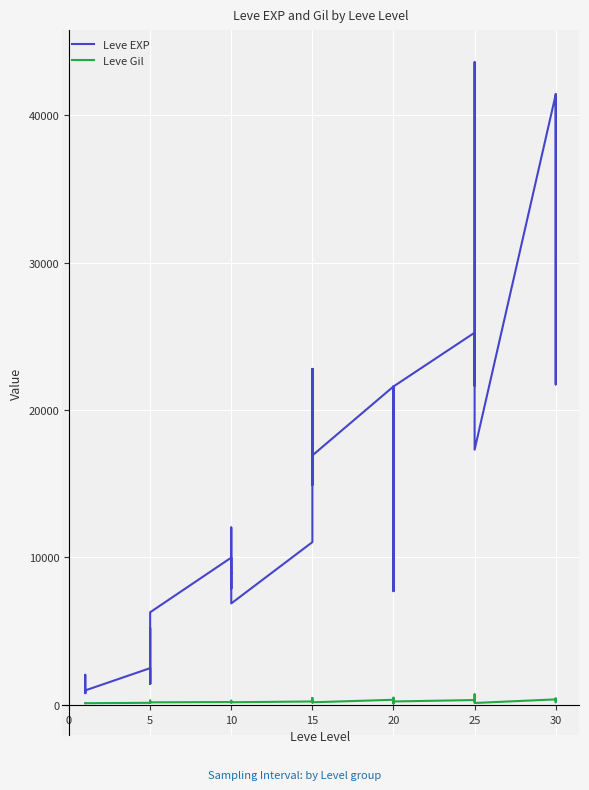

Is it true that Leve Gil equals 140 at 5?

True